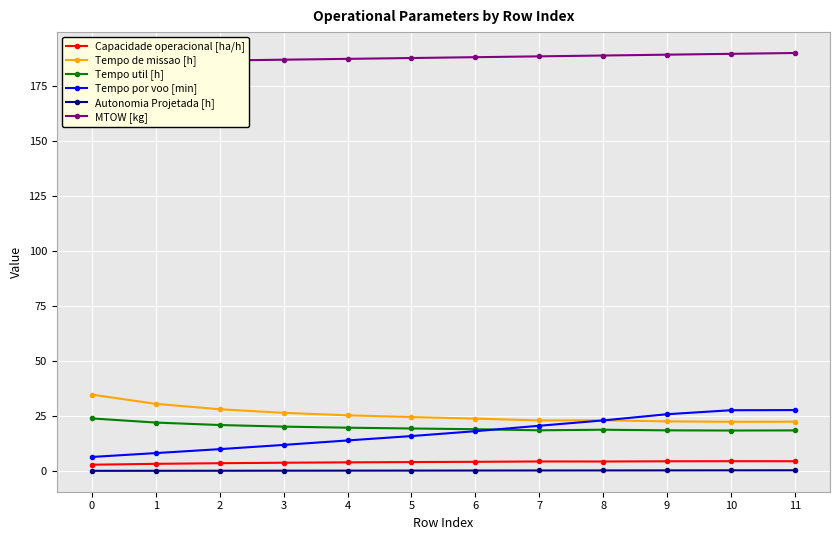

Reading left to right, transcribe all the data shown in this chart.

Capacidade operacional [ha/h]: 2.9	3.3	3.6	3.8	3.9	4.1	4.2	4.3	4.3	4.4	4.5	4.5
Tempo de missao [h]: 34.7	30.5	28.1	26.4	25.3	24.5	23.8	23.0	23.1	22.6	22.4	22.4
Tempo util [h]: 23.9	22.0	20.9	20.2	19.7	19.3	19.0	18.5	18.8	18.5	18.4	18.5
Tempo por voo [min]: 6.4	8.2	9.9	11.9	13.9	15.9	18.1	20.6	23.0	25.8	27.6	27.7
Autonomia Projetada [h]: 0.1	0.1	0.1	0.2	0.2	0.2	0.2	0.3	0.3	0.3	0.3	0.3
MTOW [kg]: 185.7	186.1	186.4	186.8	187.2	187.6	188.0	188.3	188.7	189.1	189.5	189.9